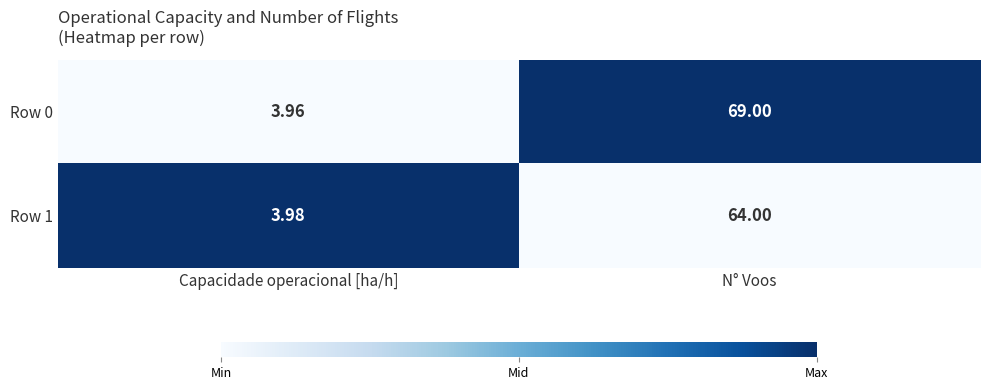

How many values in the Row 1 series are below 64?

1